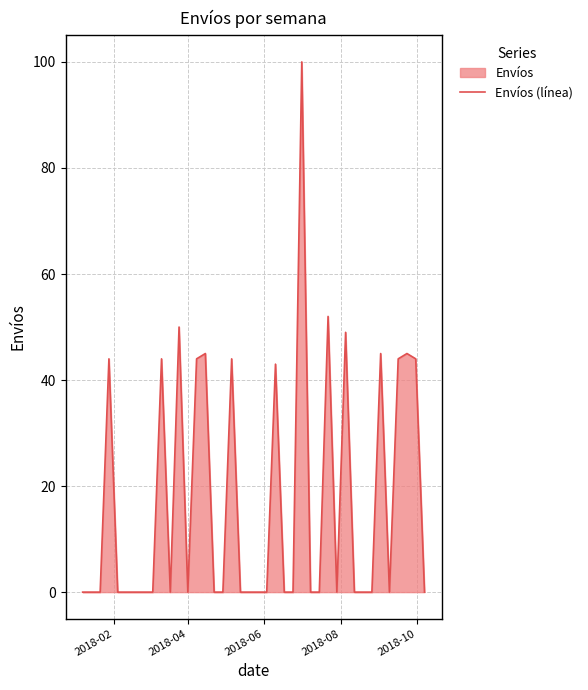

Count the number of data series in this chart.

1